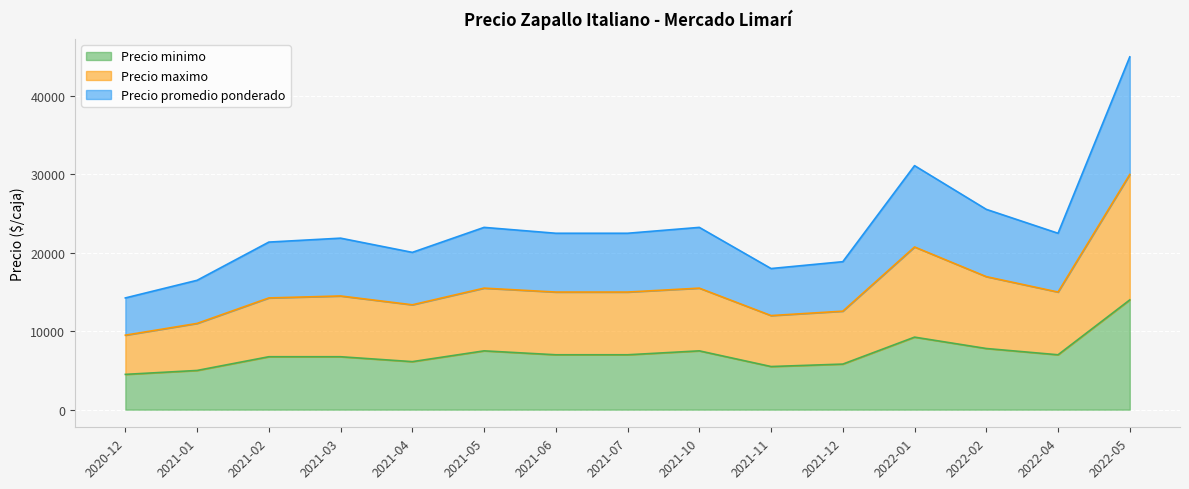

What is the total value across all series at 2022-01?

61125